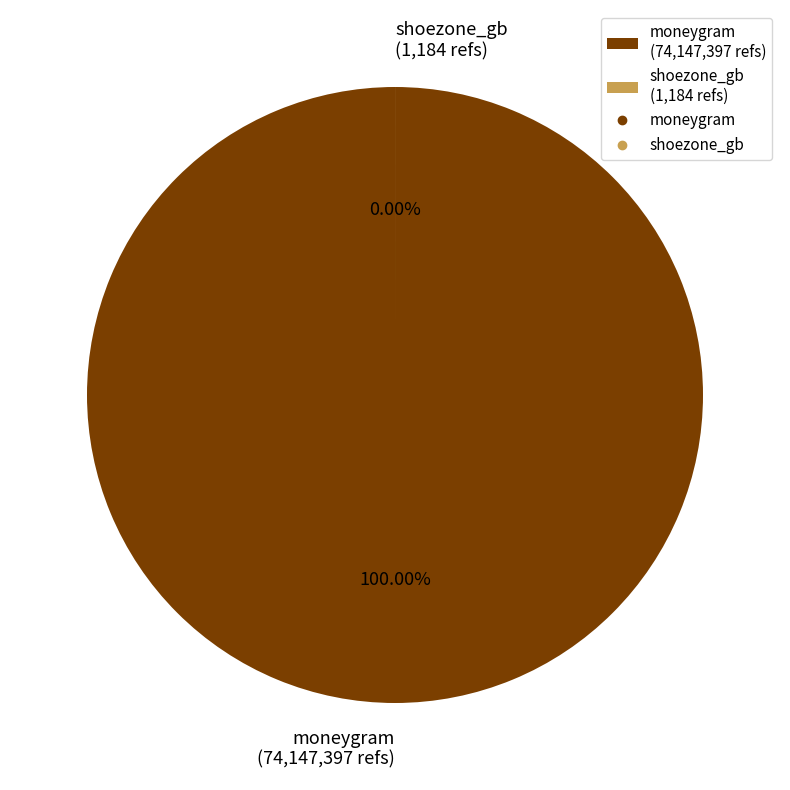

To the nearest percent, what portion does moneygram represent?

100%